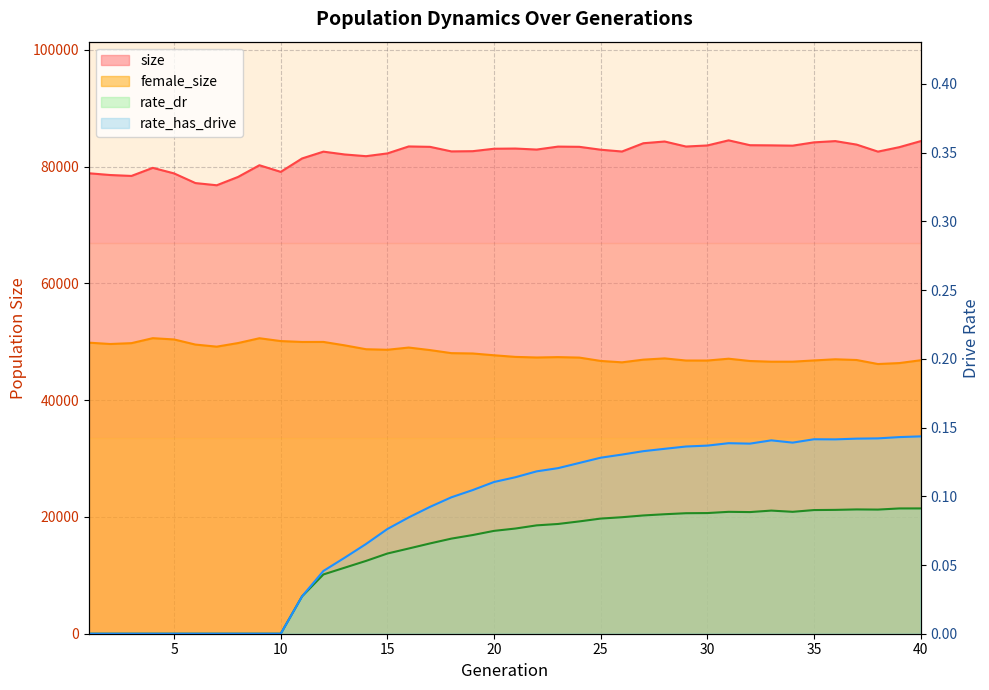

At 6, list the series in order from smallest to largest.

rate_dr, rate_has_drive, female_size, size